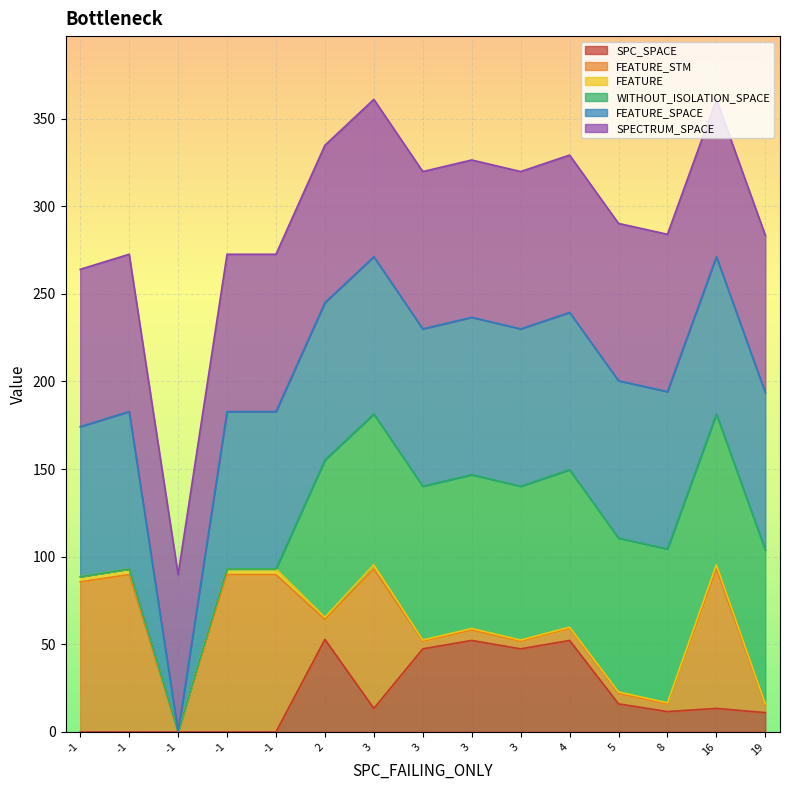

Between 5 and 2, which series saw the biggest shift?

SPC_SPACE